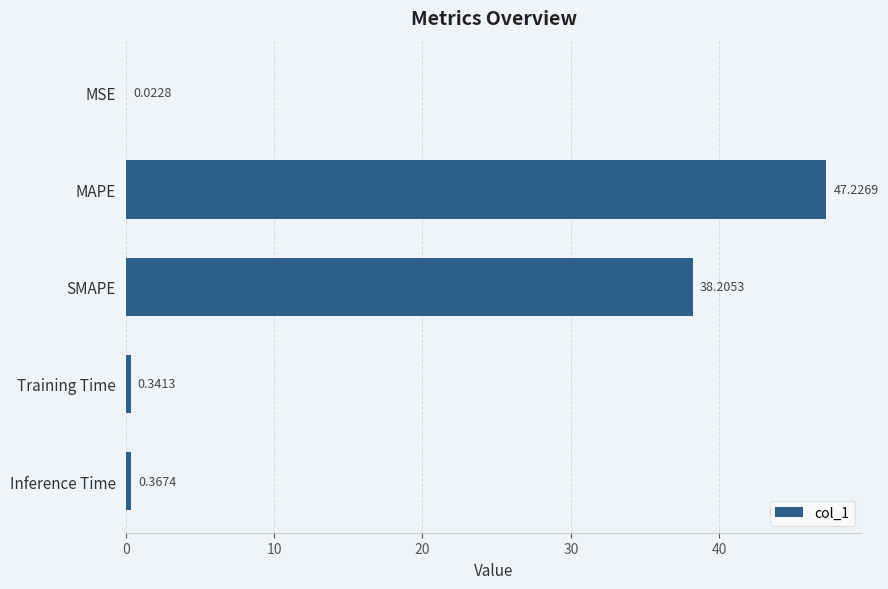

What is the change in value from MAPE to SMAPE?

-9.0